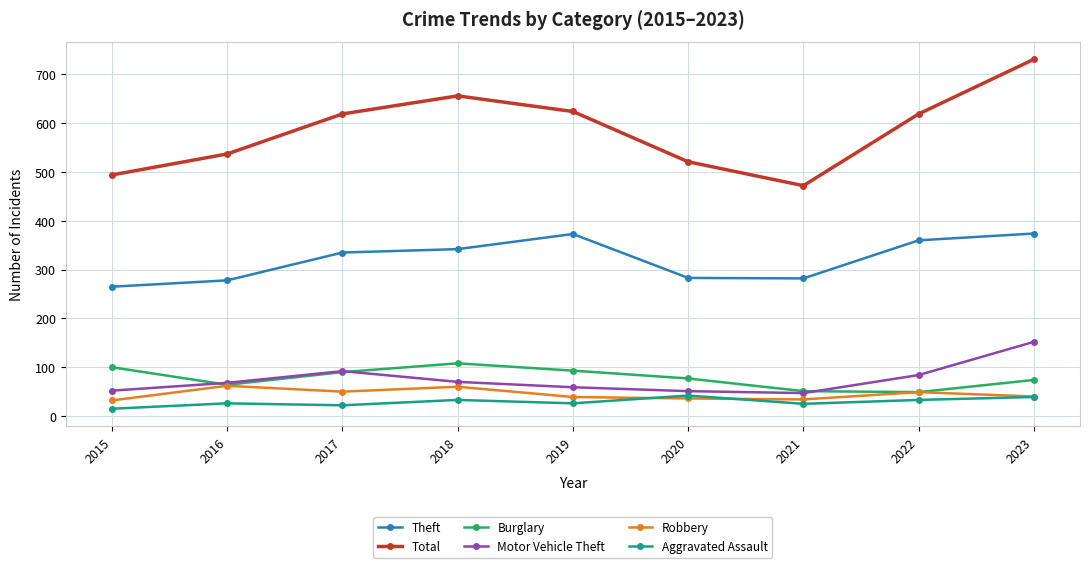

At which category is the sum across all series the highest?

2023